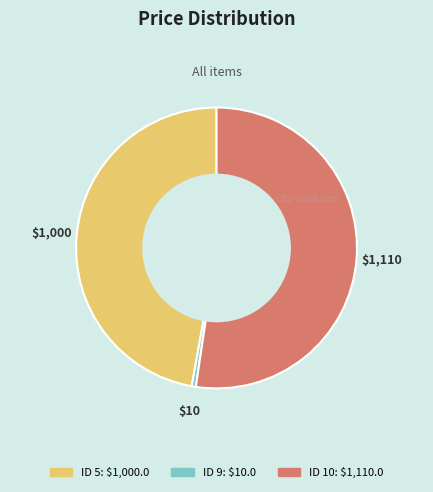

Is there any slice that represents more than half of the pie?

Yes